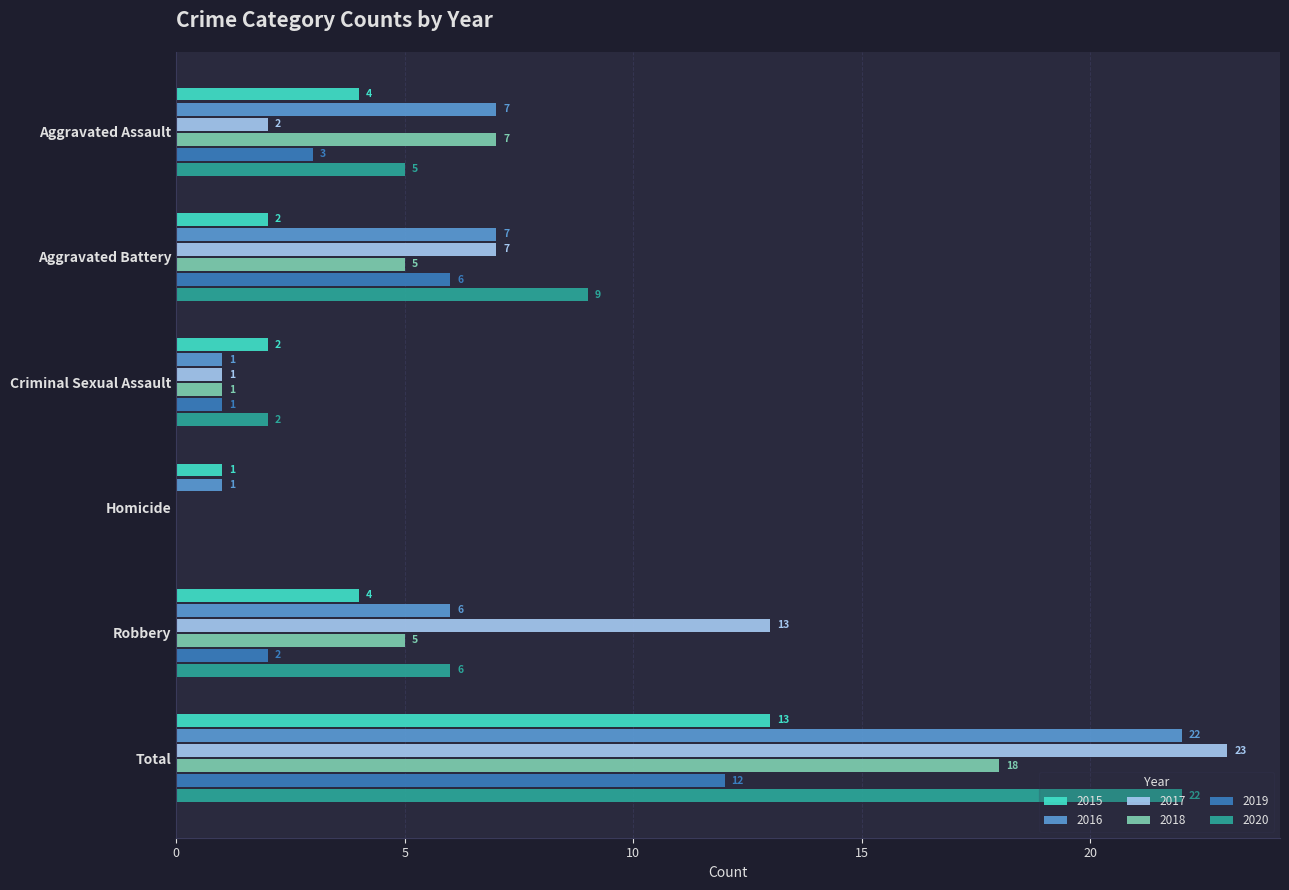

The value of 2016 at Aggravated Assault is 7. True or false?

True